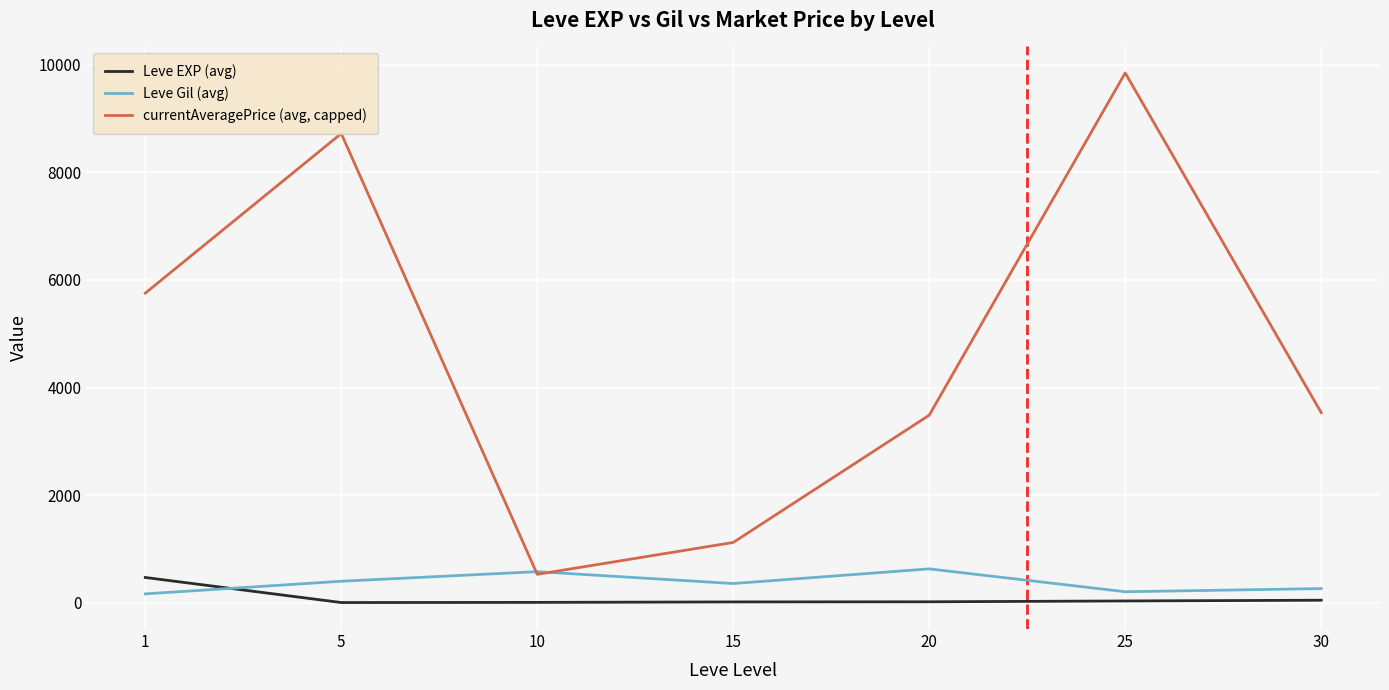

What is the approximate value of currentAveragePrice (avg, capped) at 10?

526.8